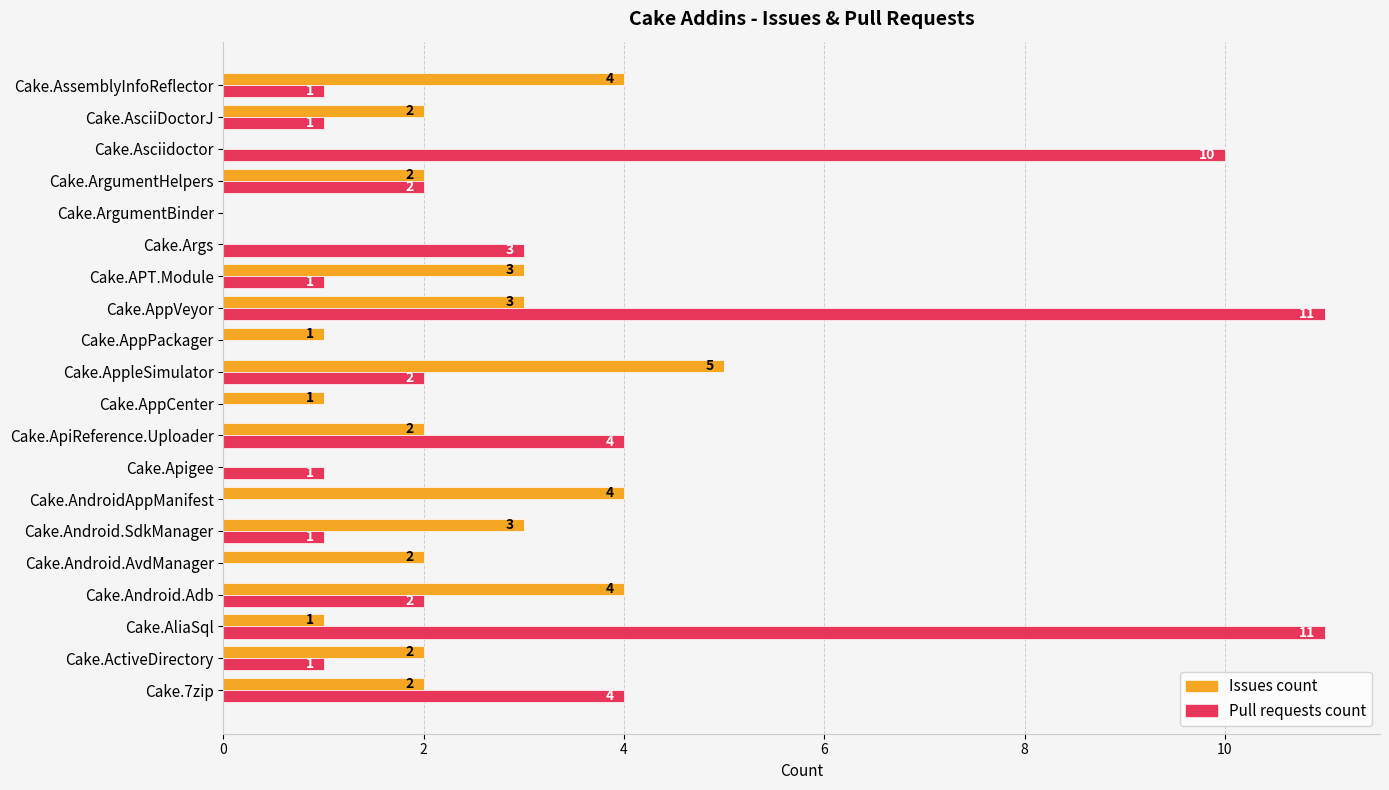

Is it true that Pull requests count equals 10 at Cake.Asciidoctor?

True